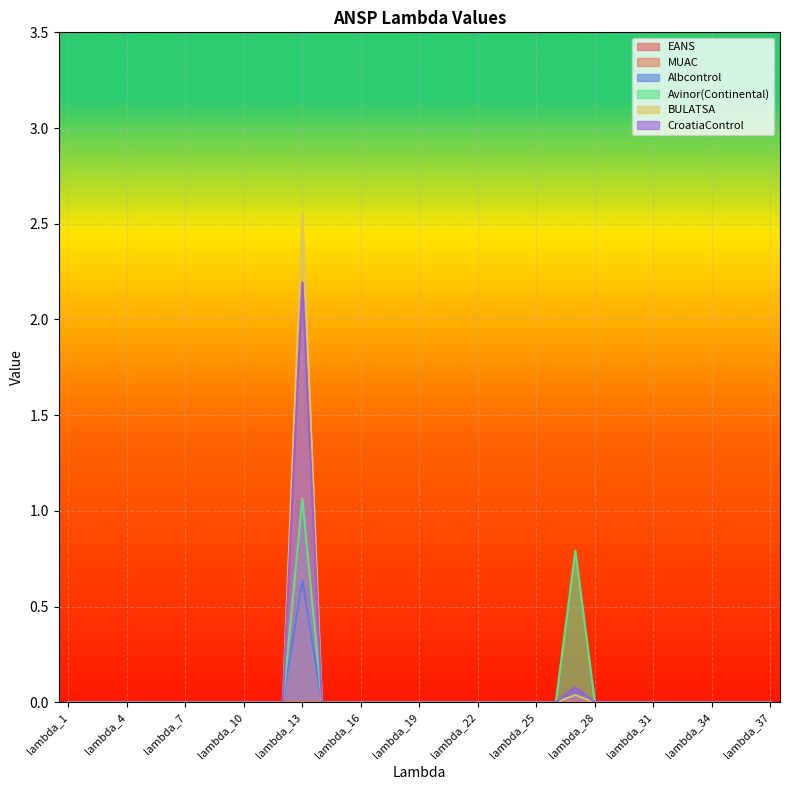

Which series has the largest range (max minus min)?

BULATSA